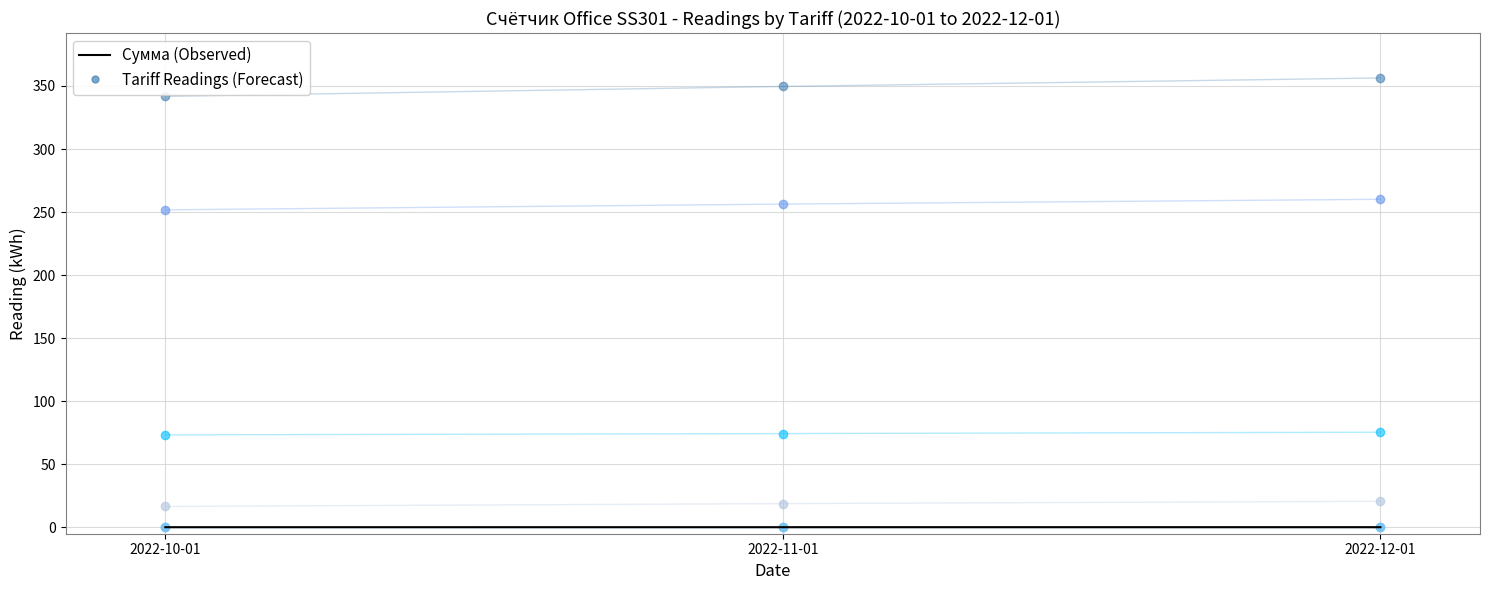

Which category has the highest value in the Tariff 0 (Forecast) series?

2022-12-01